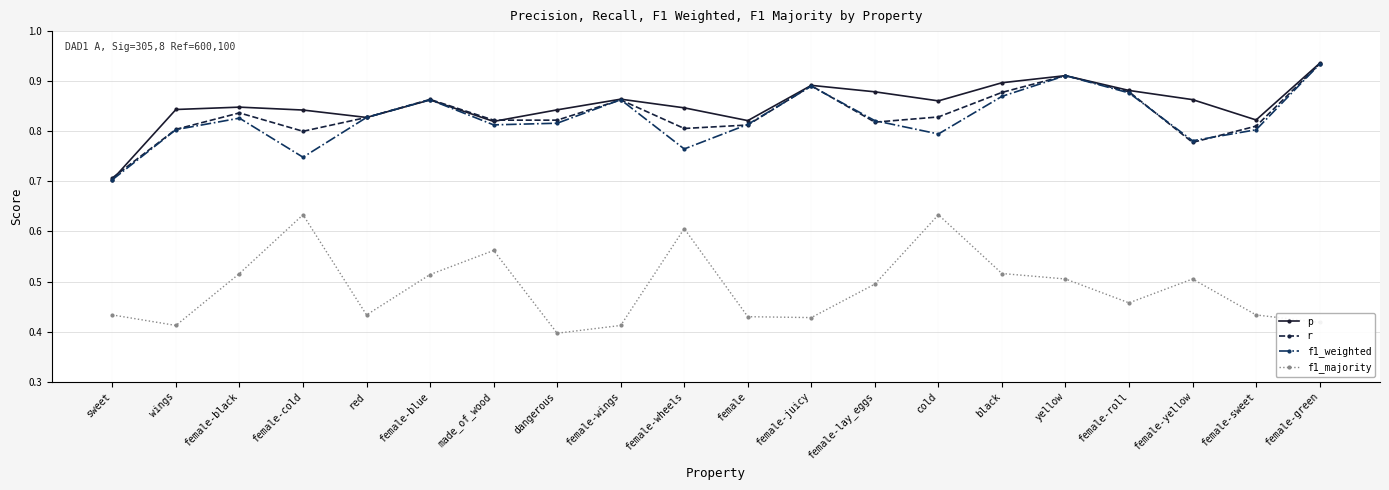

How many f1_weighted values are between 0 and 1?

20